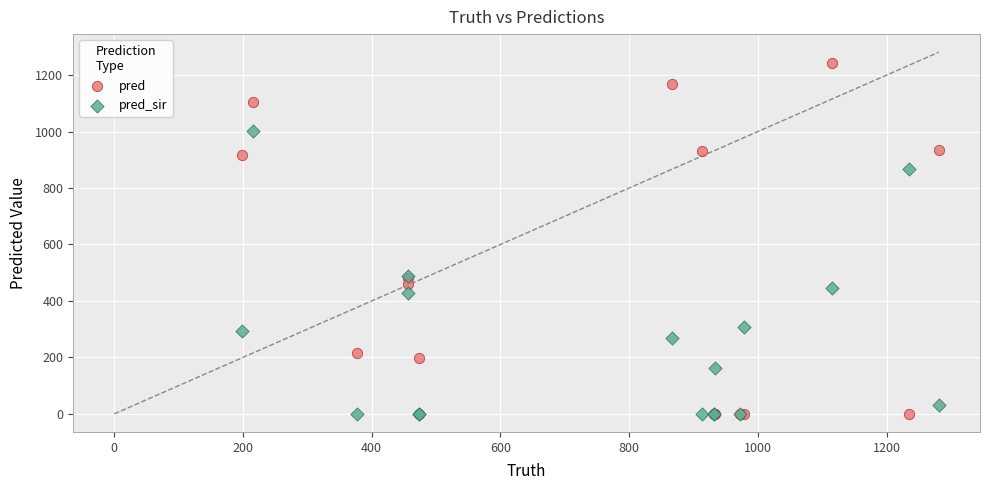

Which series contains the highest Y value?

pred